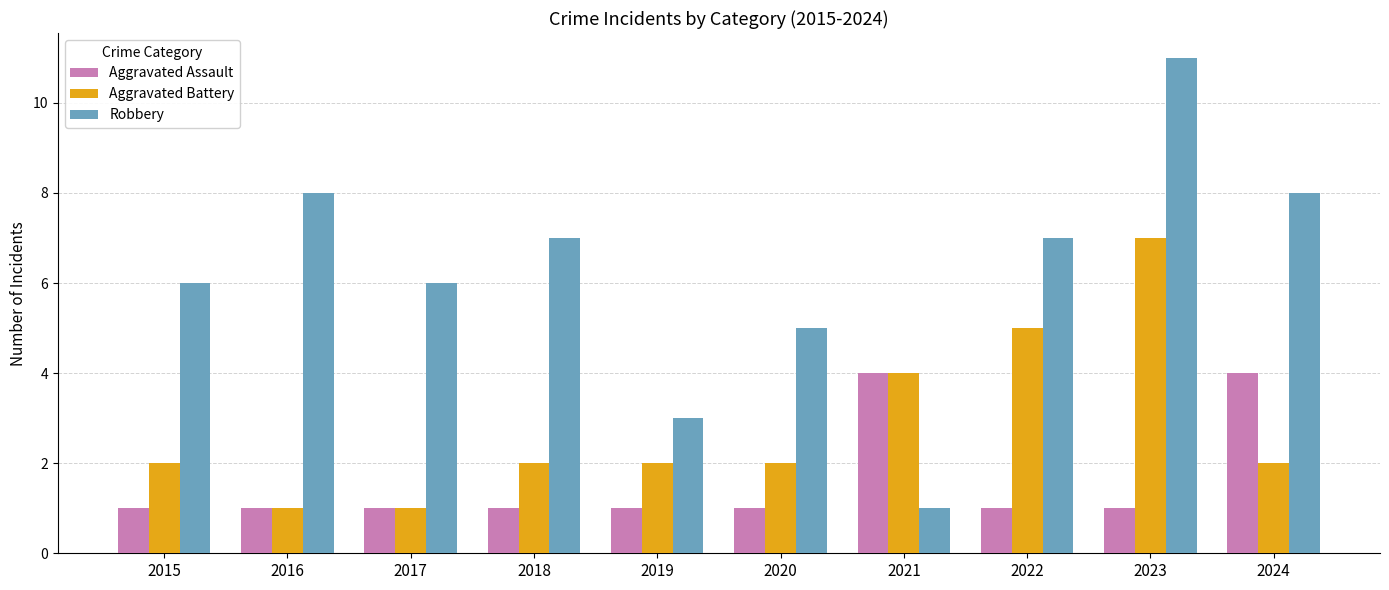

What is the average value of the Aggravated Assault series?

2